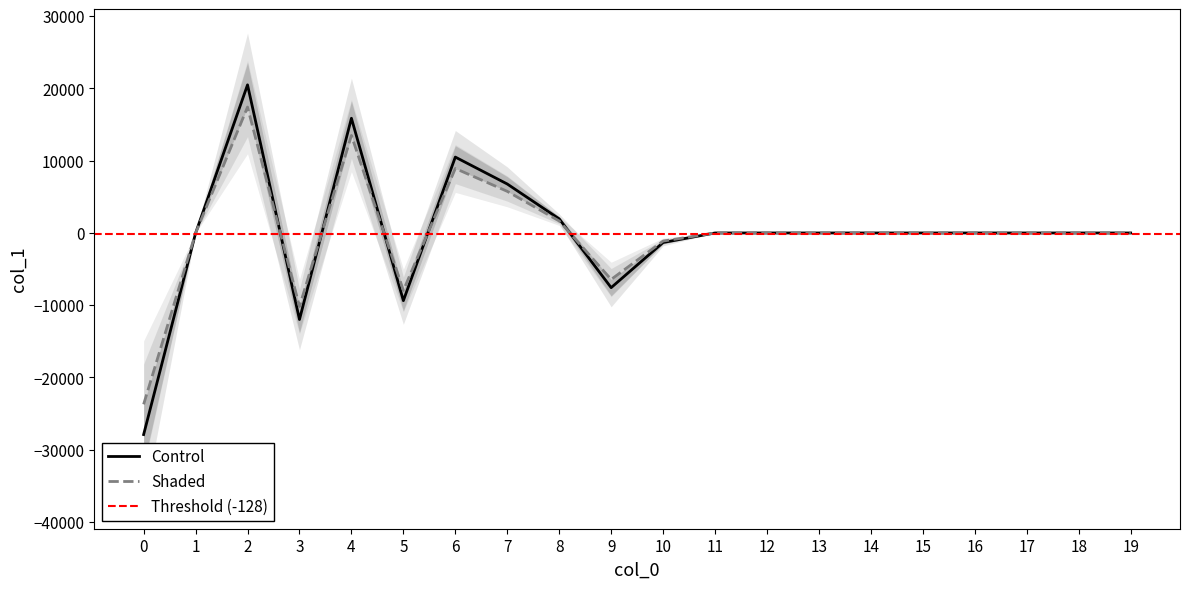

Is it true that the value at 8 is 1303.2?

False